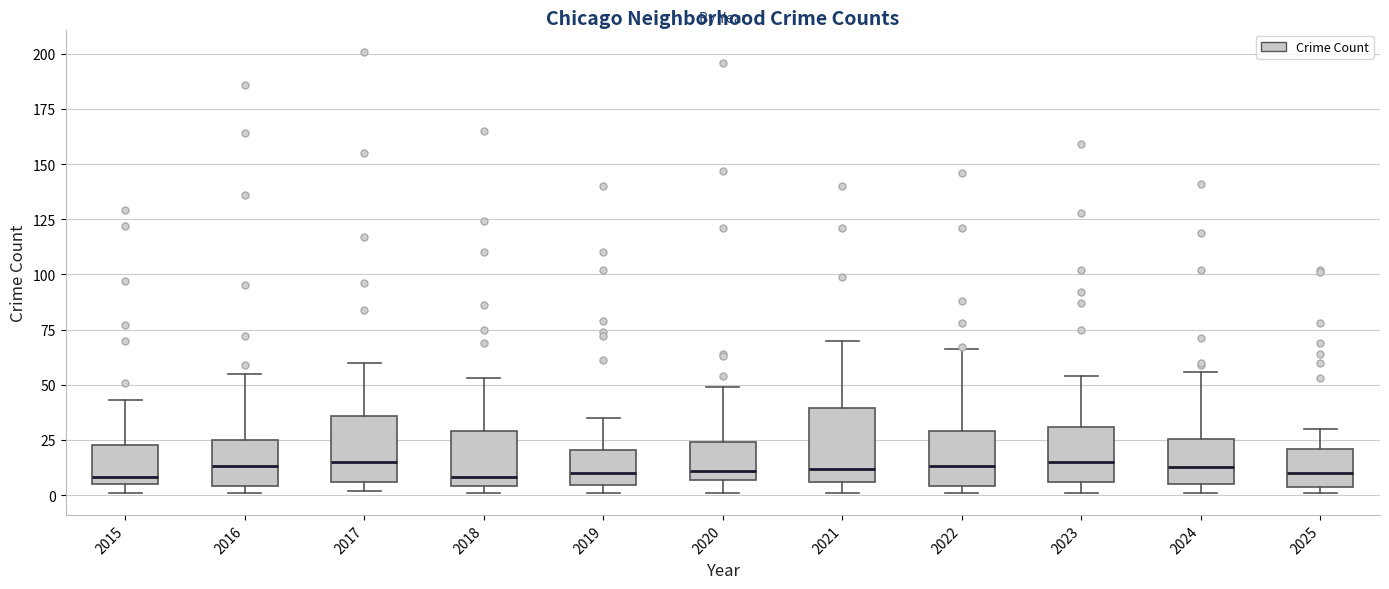

Where does the upper whisker of the box at x = 2021 end on the y-axis? The values are not printed on the chart, so give them approximately, as read against the axis.

70